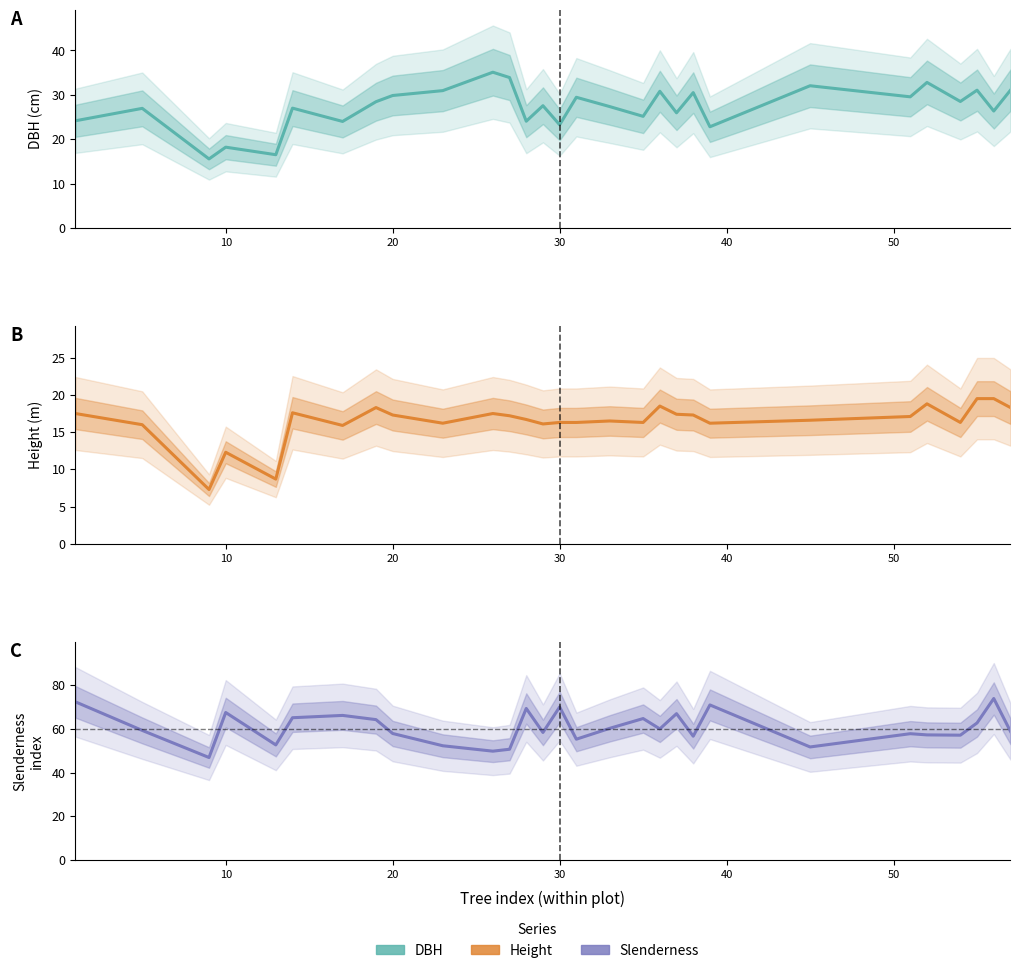

True or false: dbh and slenderness intersect in this chart.

False